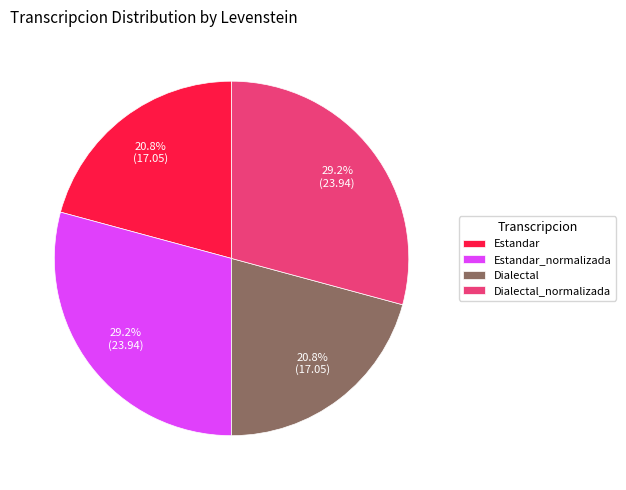

What is the total percentage of Dialectal_normalizada and Dialectal?

50.0%